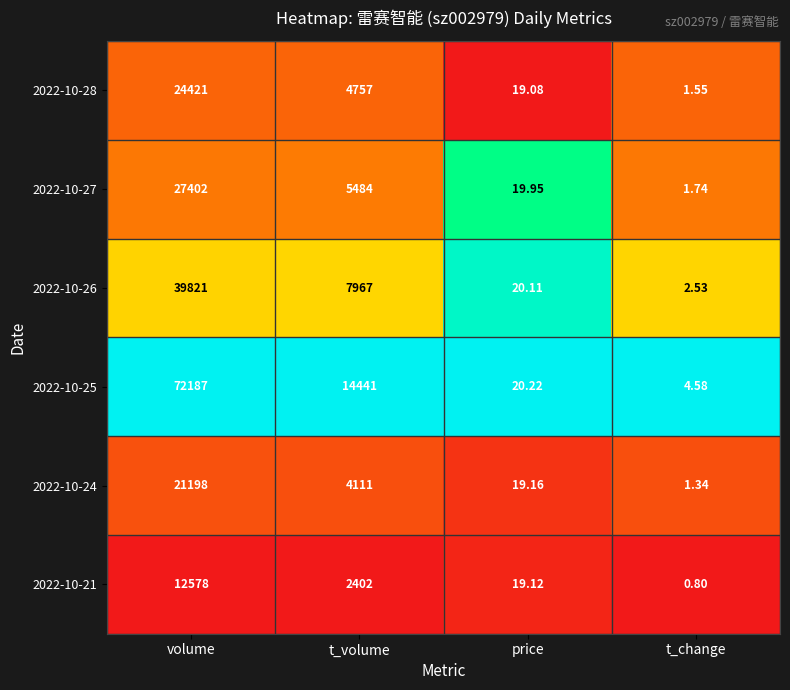

Rank the categories by 2022-10-28 value from highest to lowest.

volume, t_volume, price, t_change